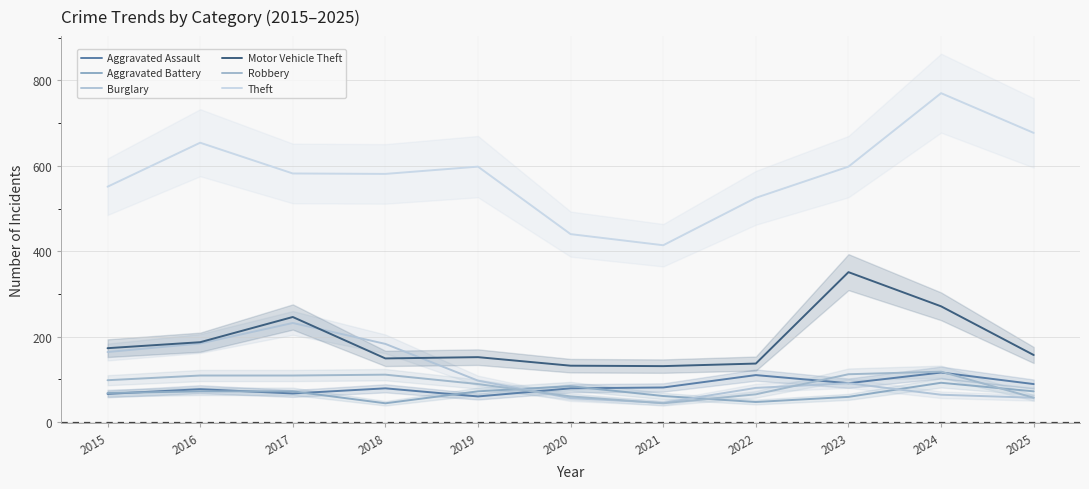

Rank the series by their maximum value, from lowest to highest.

Aggravated Battery, Aggravated Assault, Robbery, Burglary, Motor Vehicle Theft, Theft